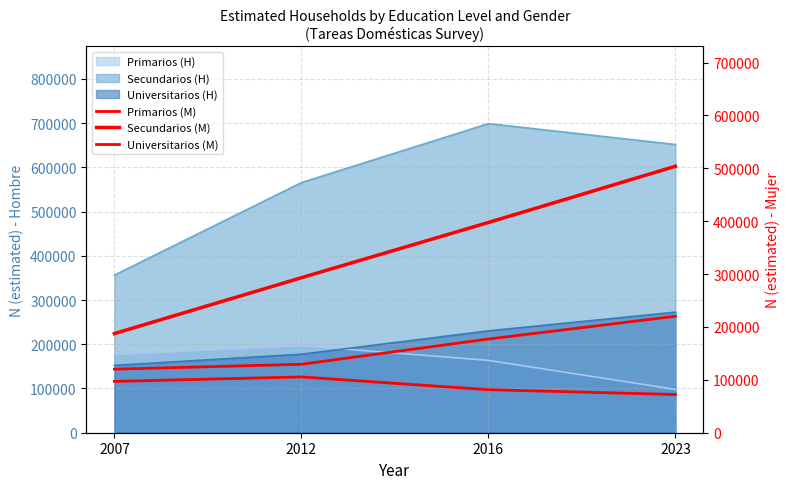

True or false: Secundarios (M) has a value of 397617 at 2016.

True